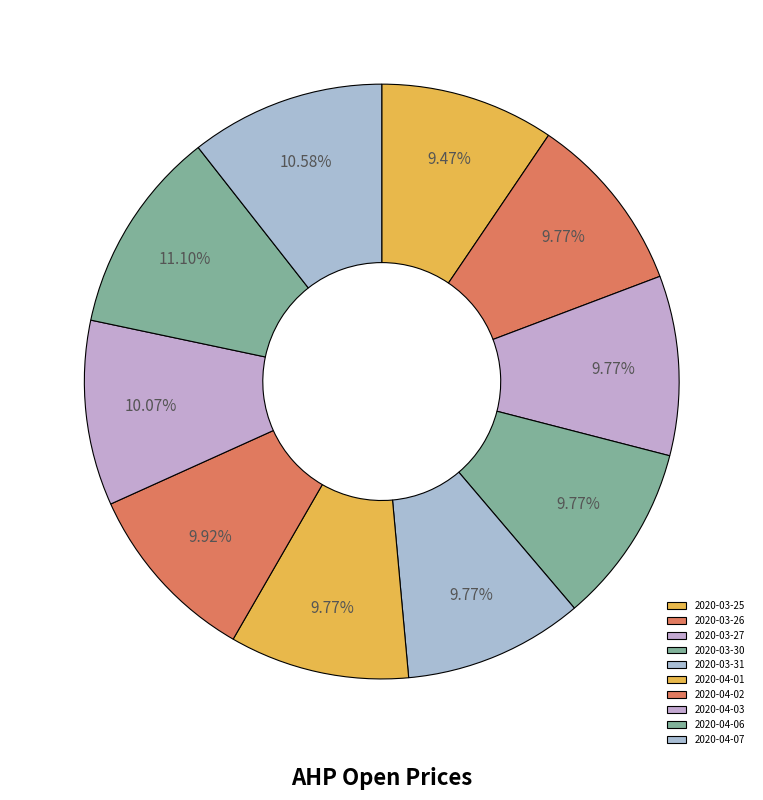

To the nearest percent, what portion does 2020-03-30 represent?

10%